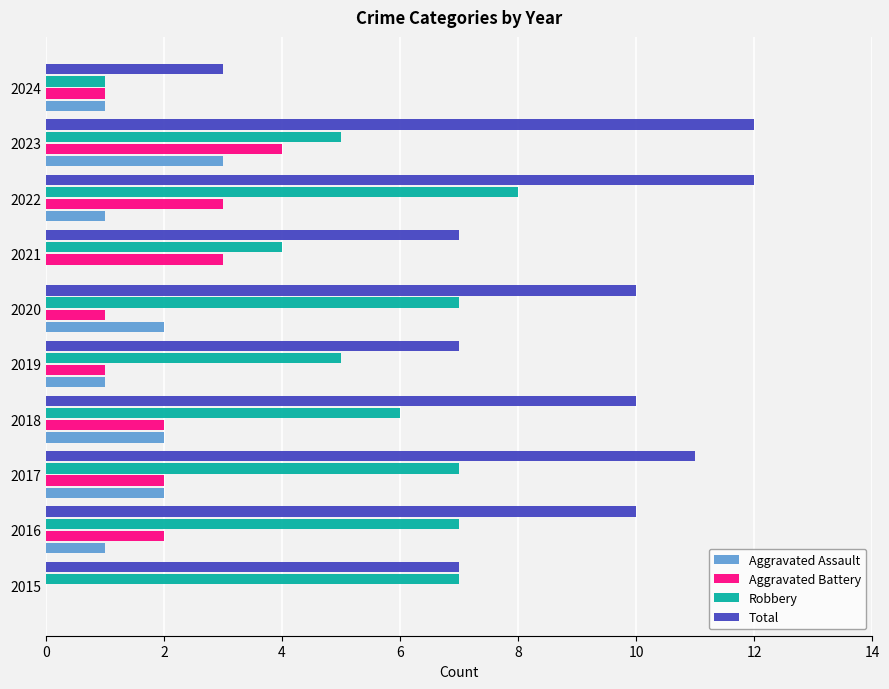

What is the total value across all series at 2016?

20